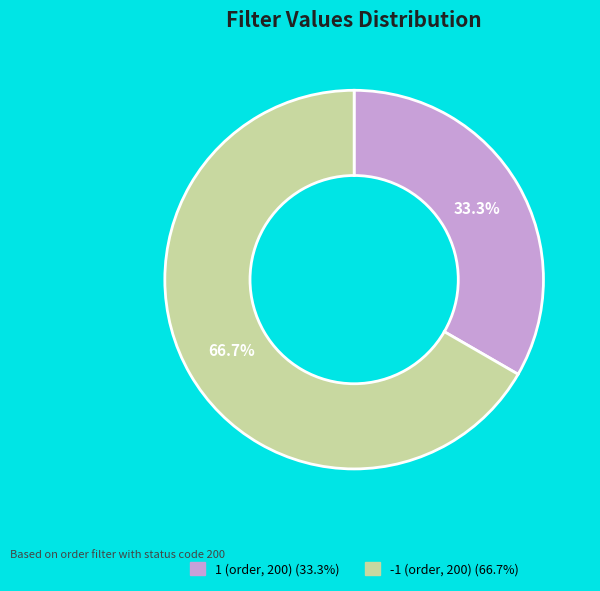

To the nearest percent, what is the average slice percentage?

50%